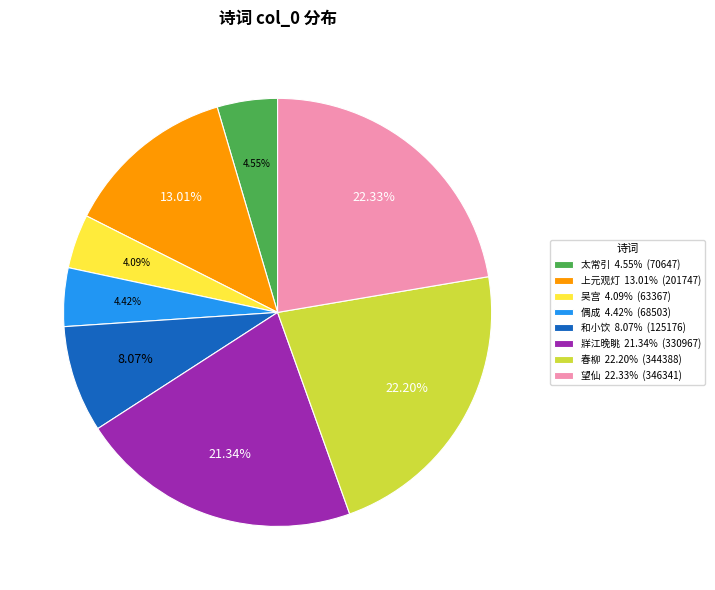

How many slices are in this pie chart?

8